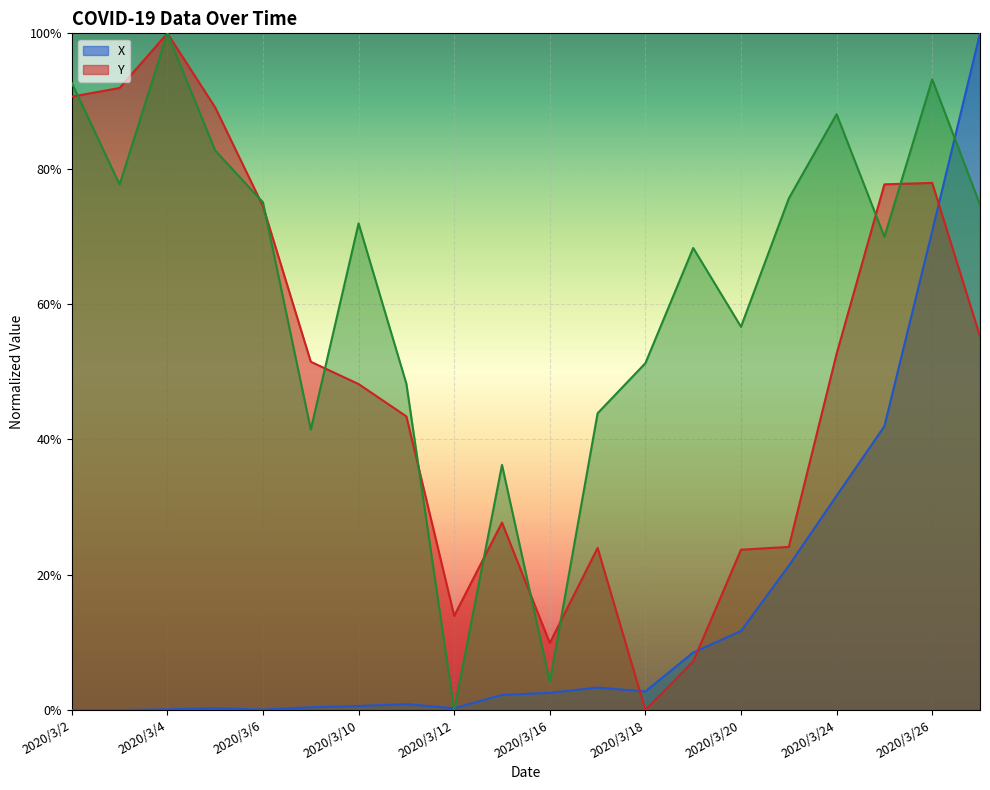

What is the total value across all series at 2020/3/6?

1.5